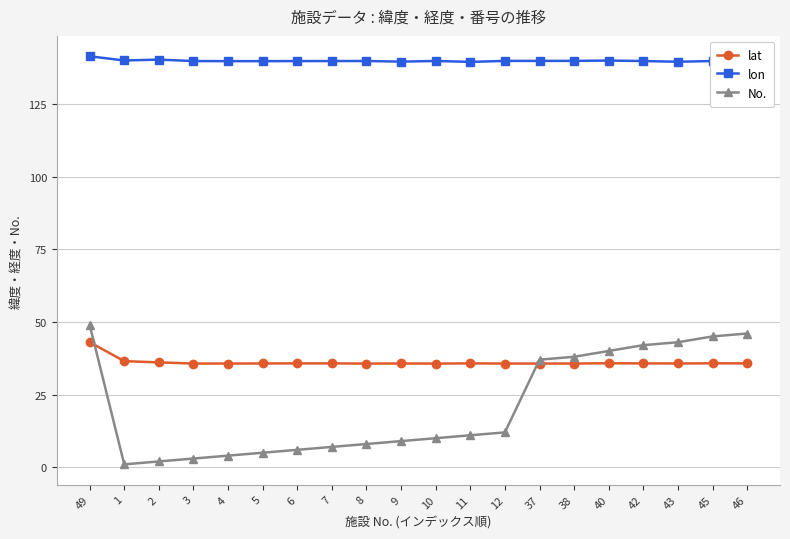

True or false: lat has a value of 58.2 at 2.

False